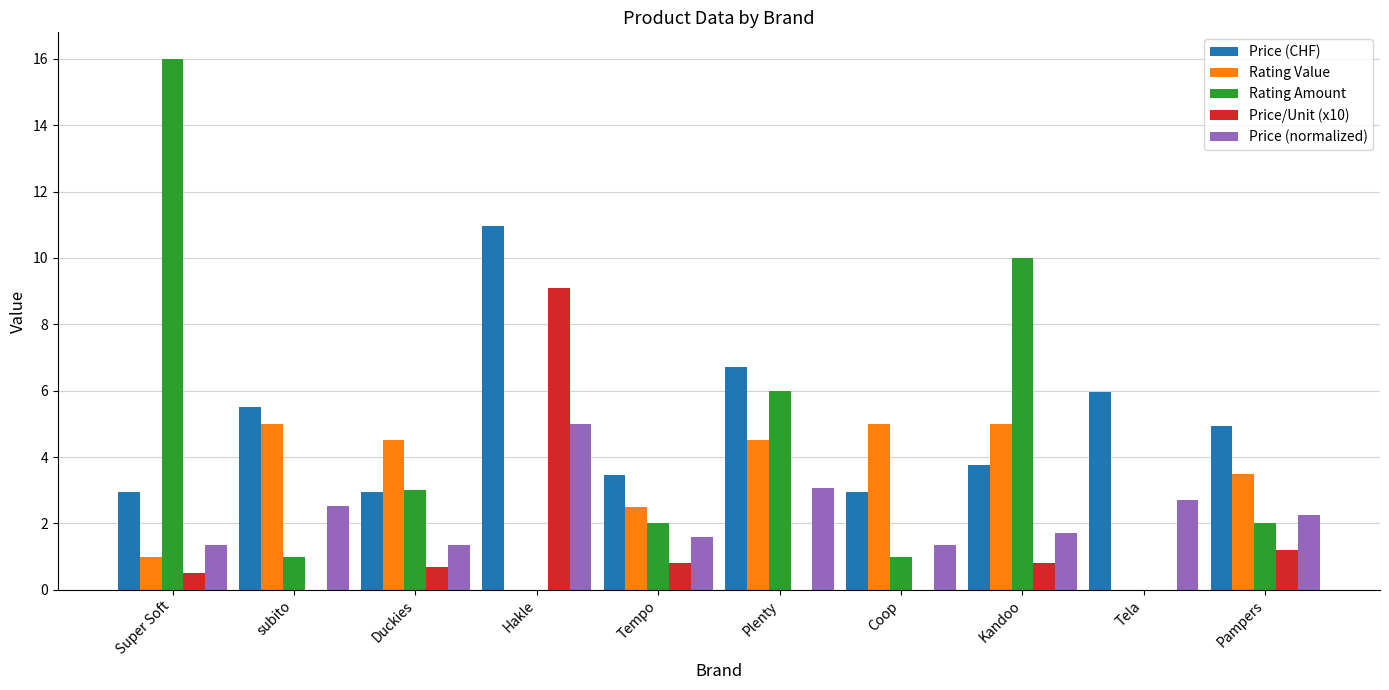

Read the Rating Amount value at Pampers.

2.0